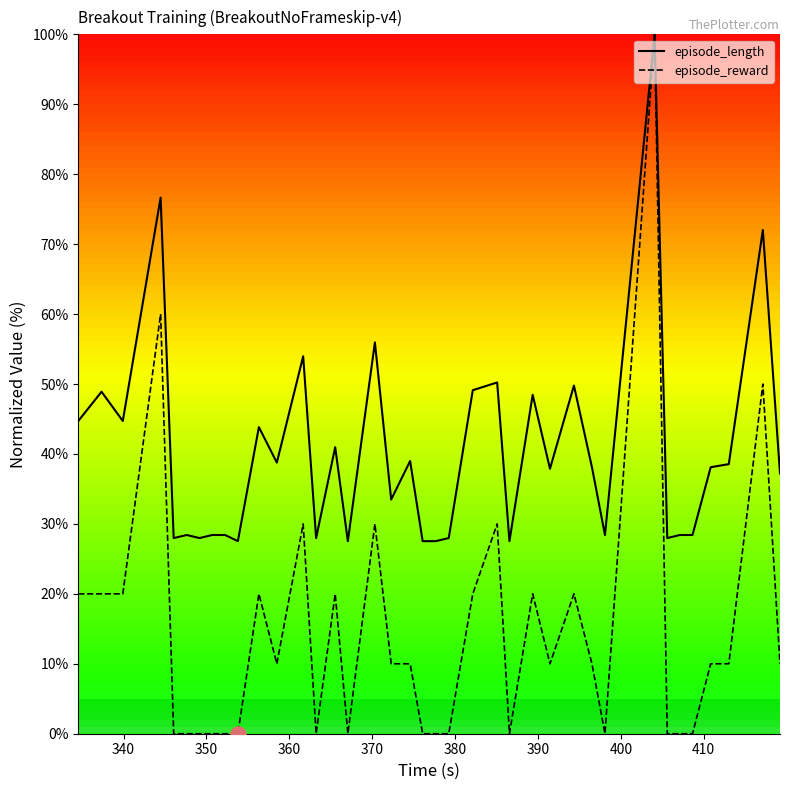

Which series has the largest total across all categories?

episode_length